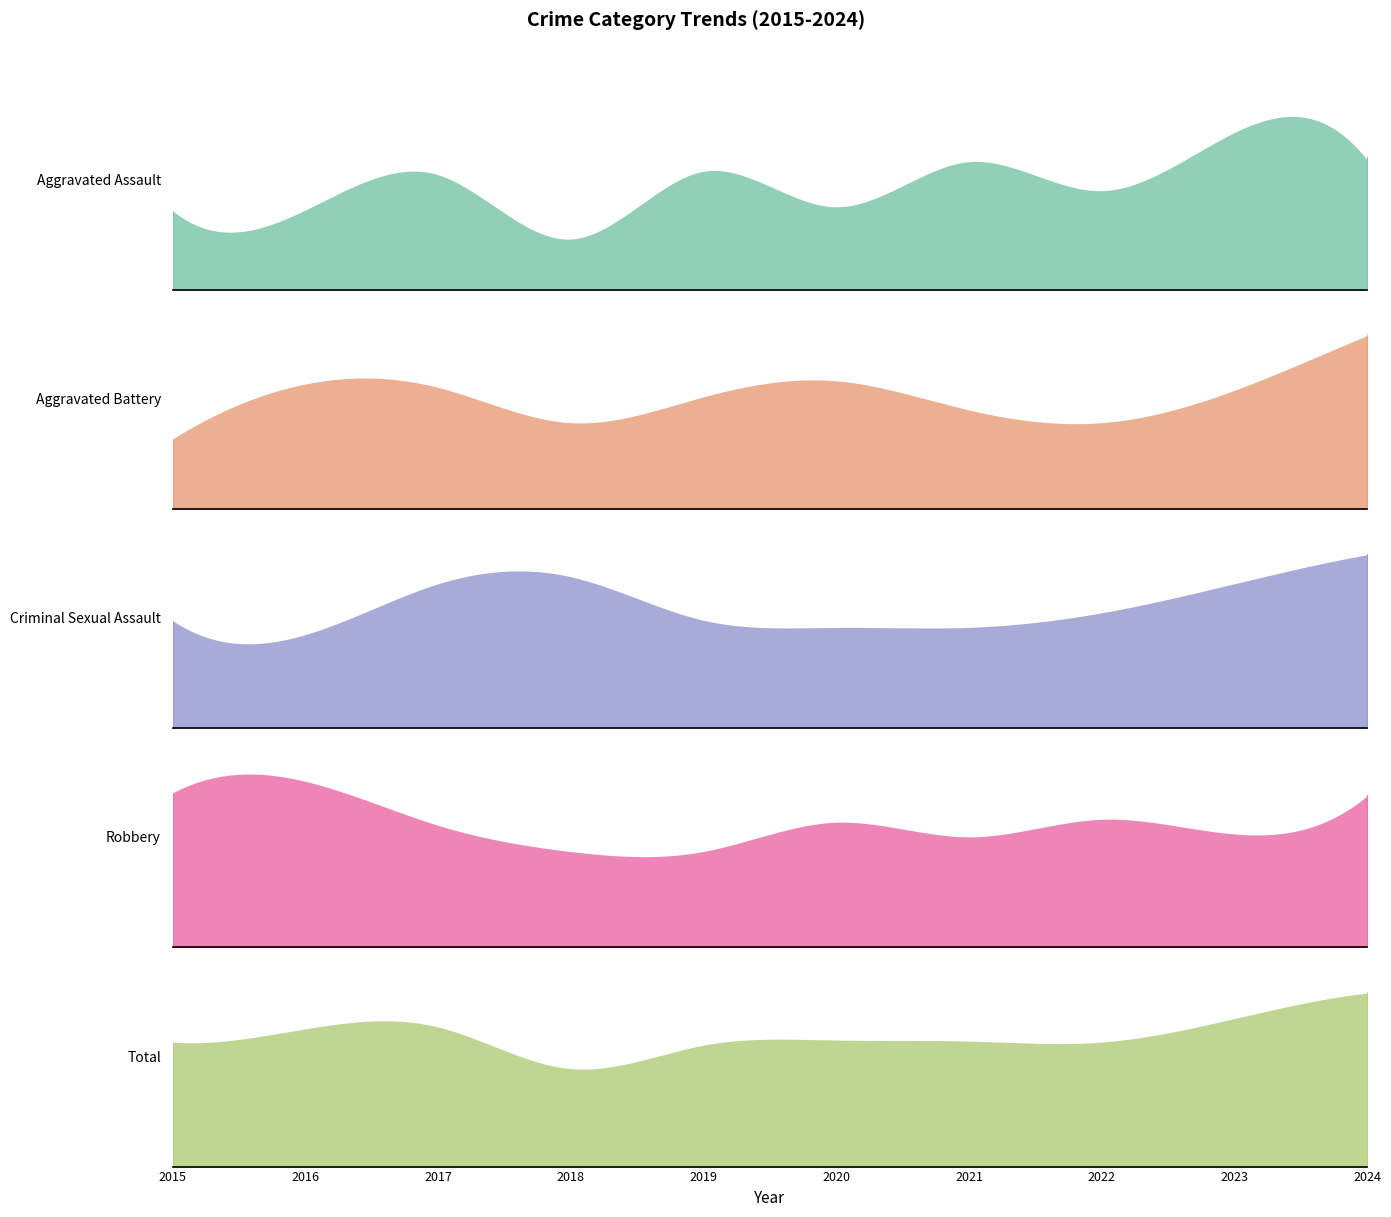

What is the sum of the Robbery values at 2017 and 2019?

75